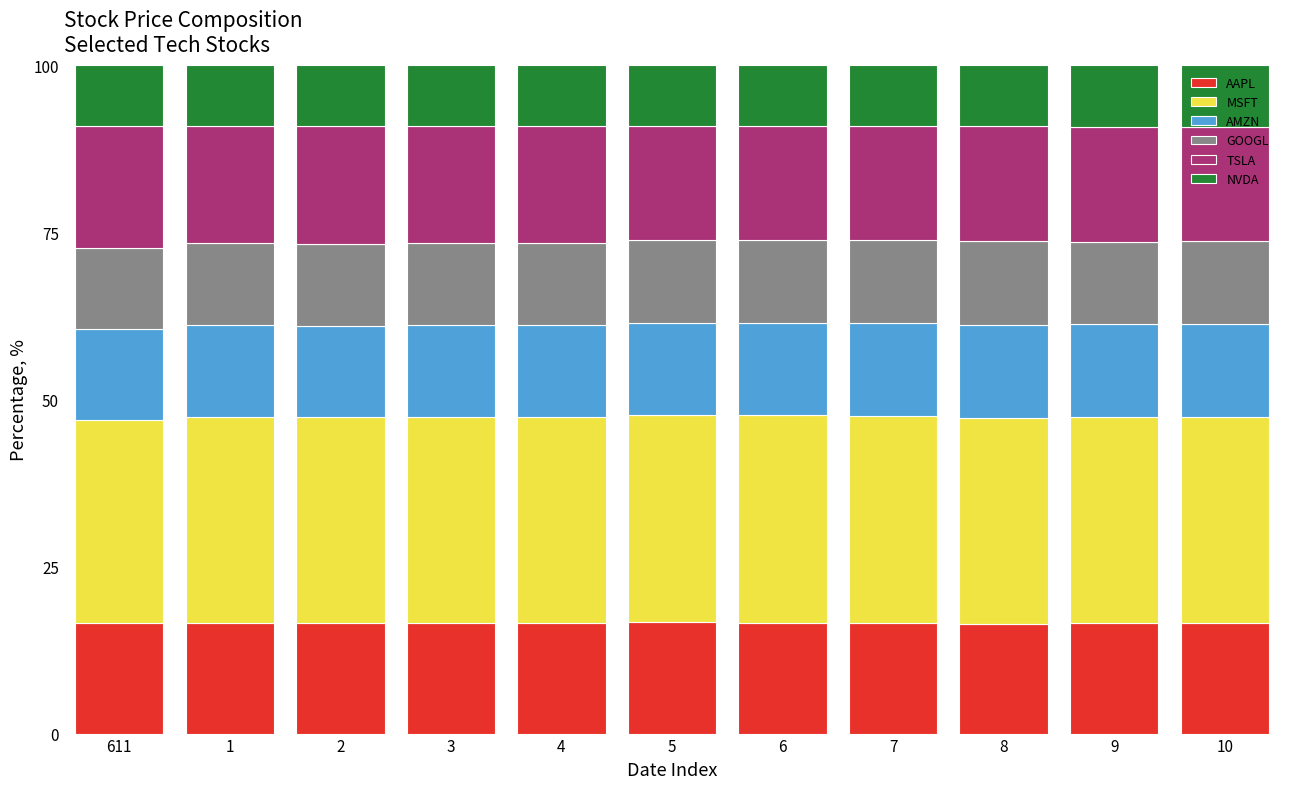

What is the highest value of the AAPL series?

16.7